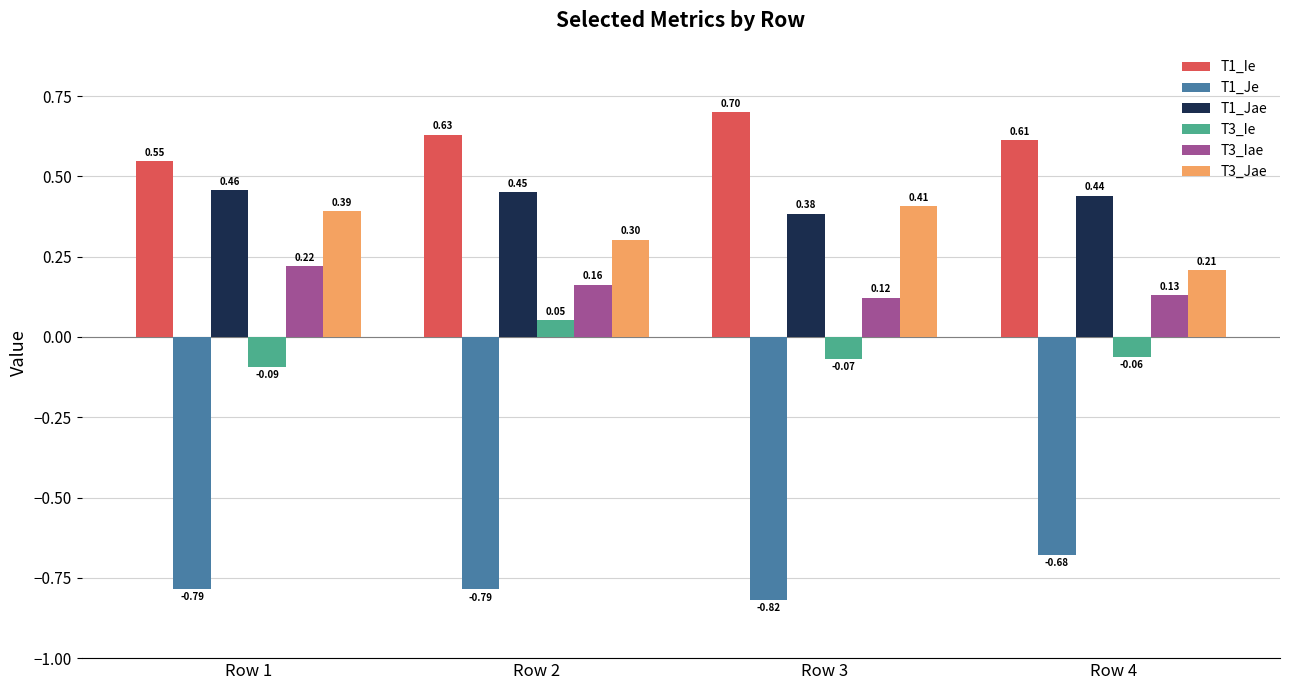

Count the T1_Ie values in the range 0 to 1.

4